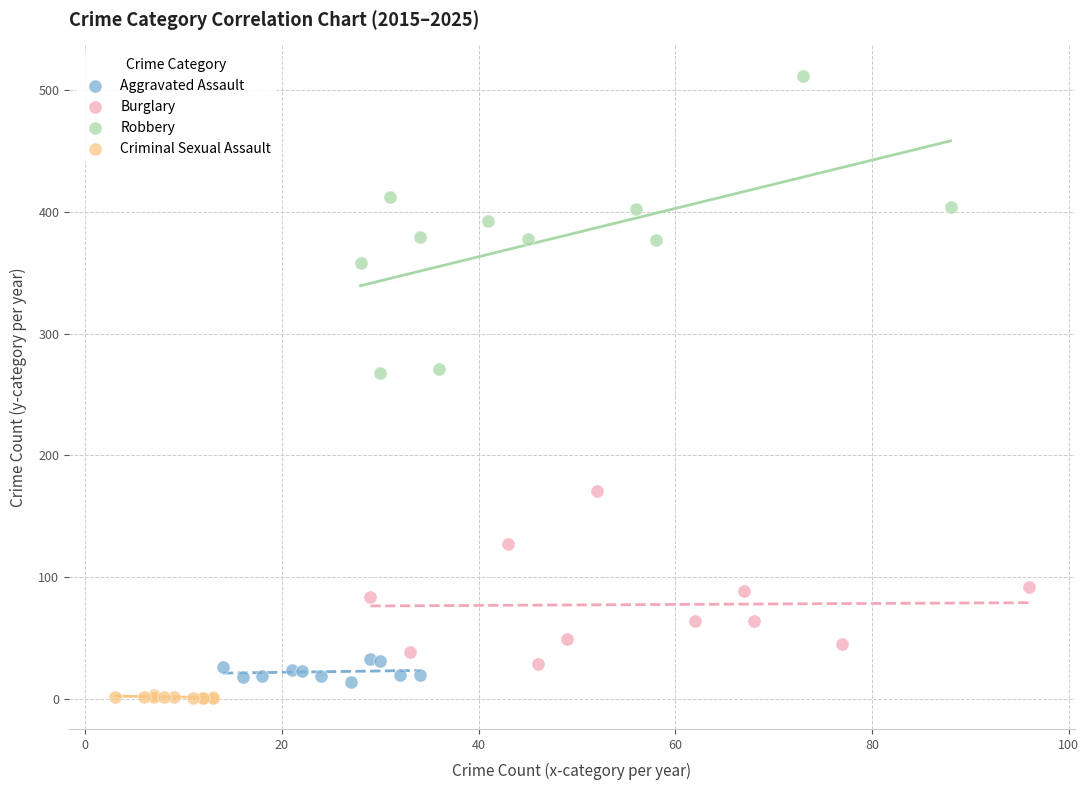

Which series reaches the maximum Y coordinate?

Robbery